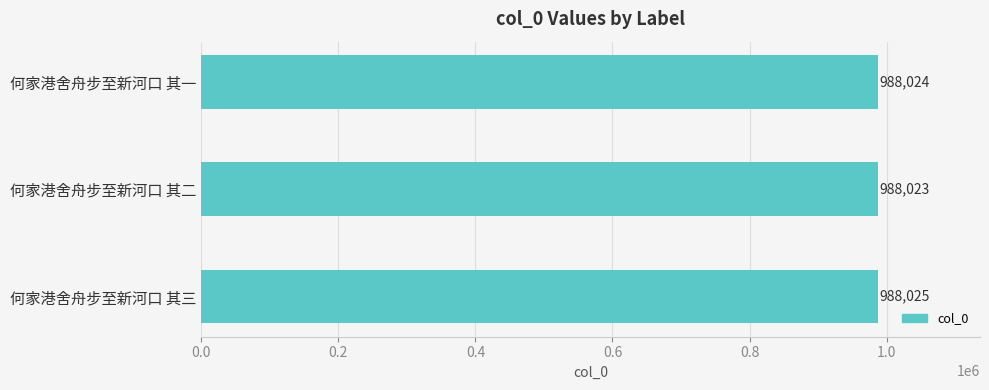

List the labels in order of value, largest first.

何家港舍舟步至新河口 其三, 何家港舍舟步至新河口 其一, 何家港舍舟步至新河口 其二